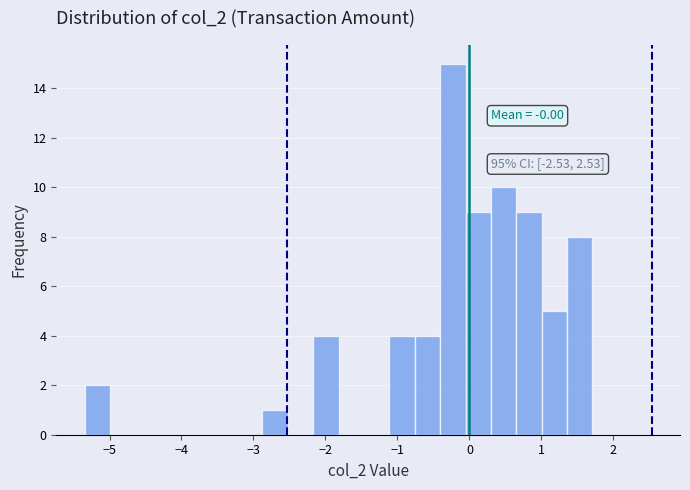

Read against the x-axis, roughly where is the centre of the tallest bar?

-0.2